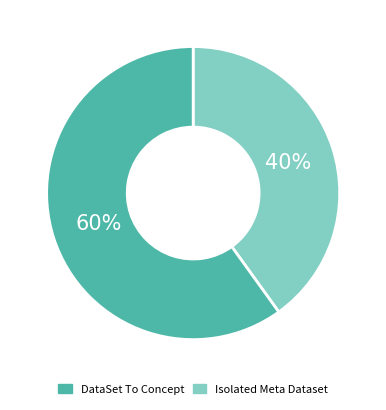

True or false: Isolated Meta Dataset accounts for 60% of the total.

True